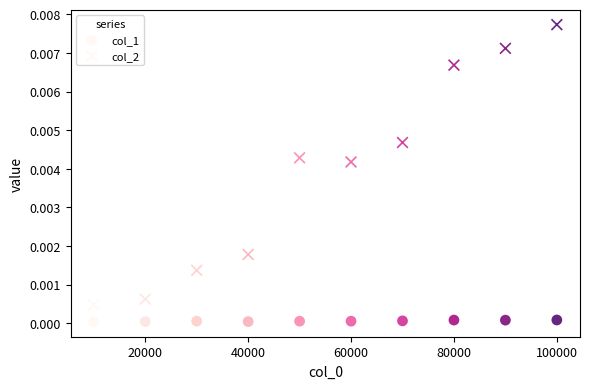

How many data points are displayed?

20